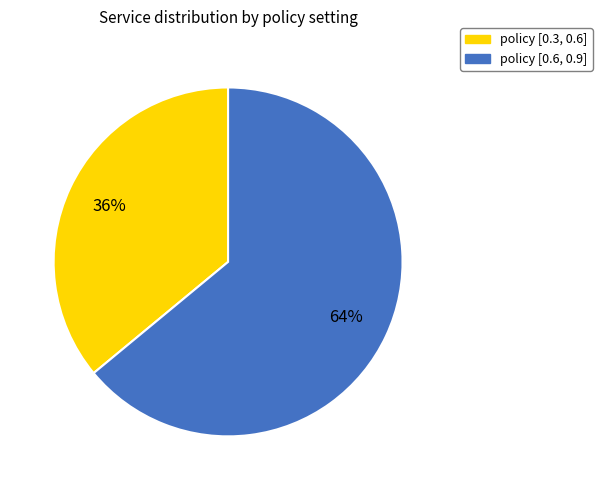

Does policy [0.3, 0.6] account for over 50% of the chart?

No